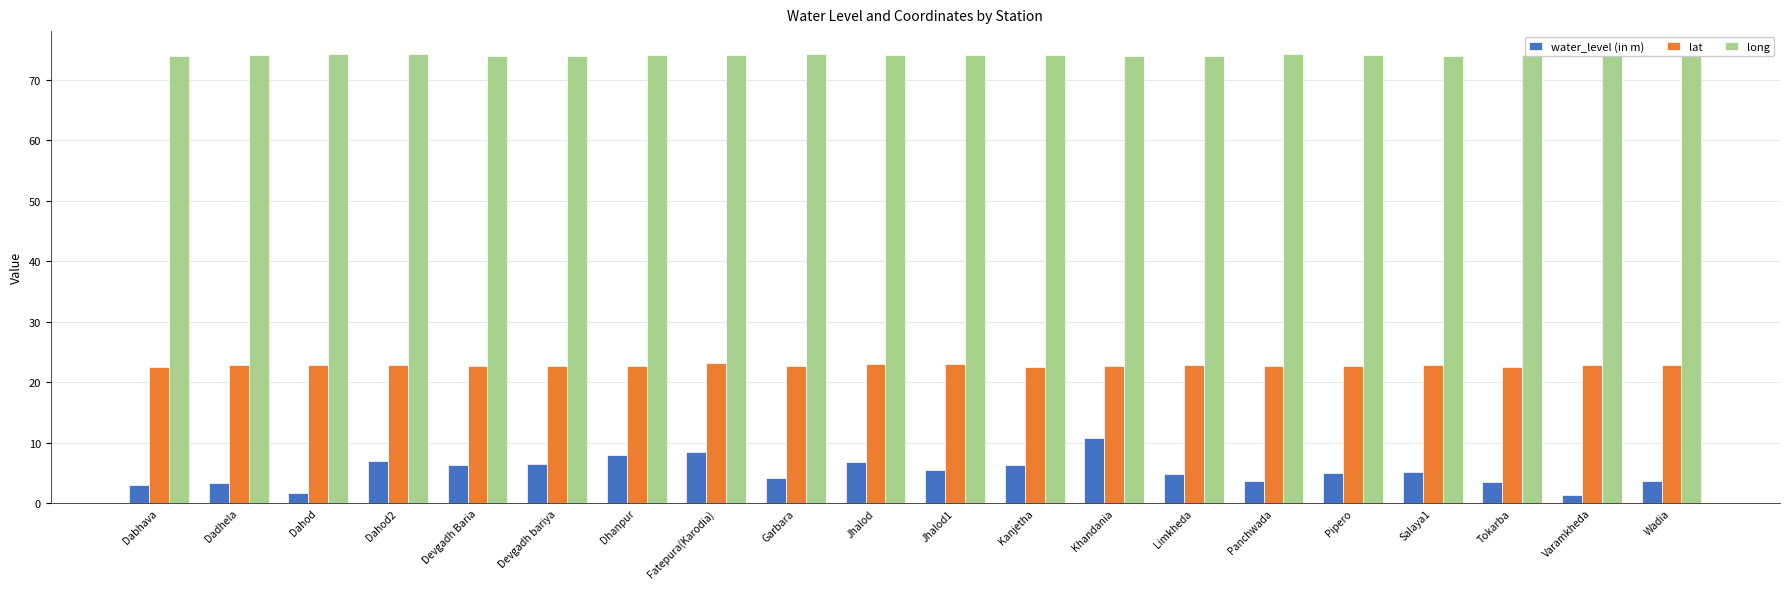

What is the difference between the highest and lowest values at Devgadh Baria?

67.5